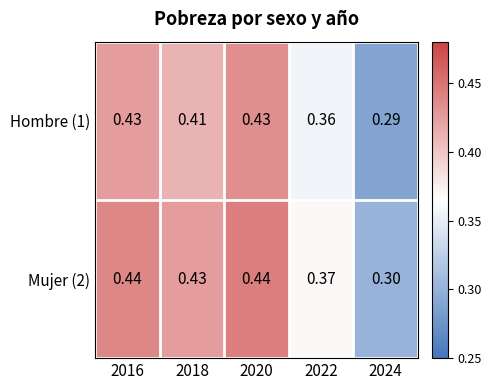

Is the value of Mujer (2) at 2024 greater than the value of Hombre (1) at 2022?

No